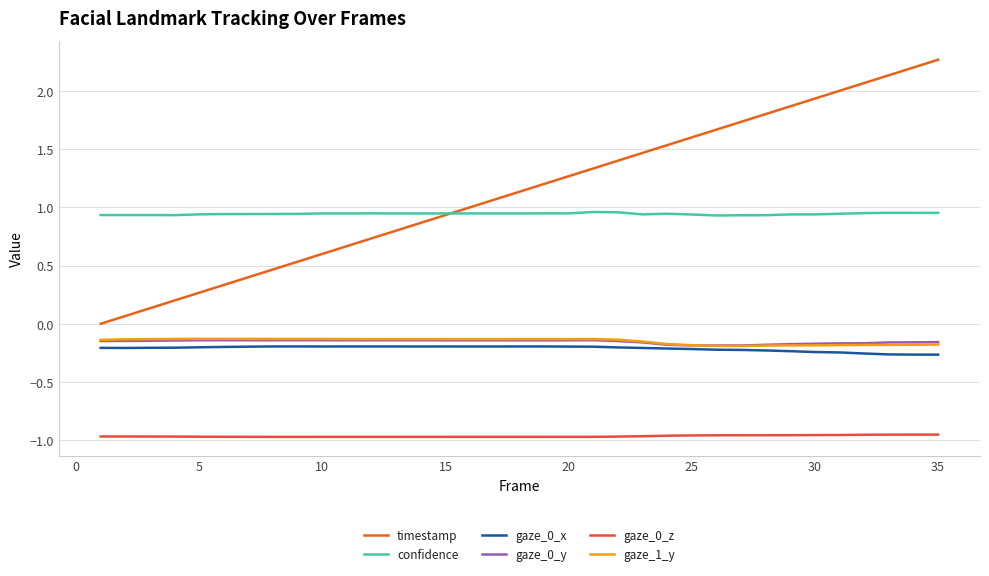

Which series has the largest range (max minus min)?

timestamp